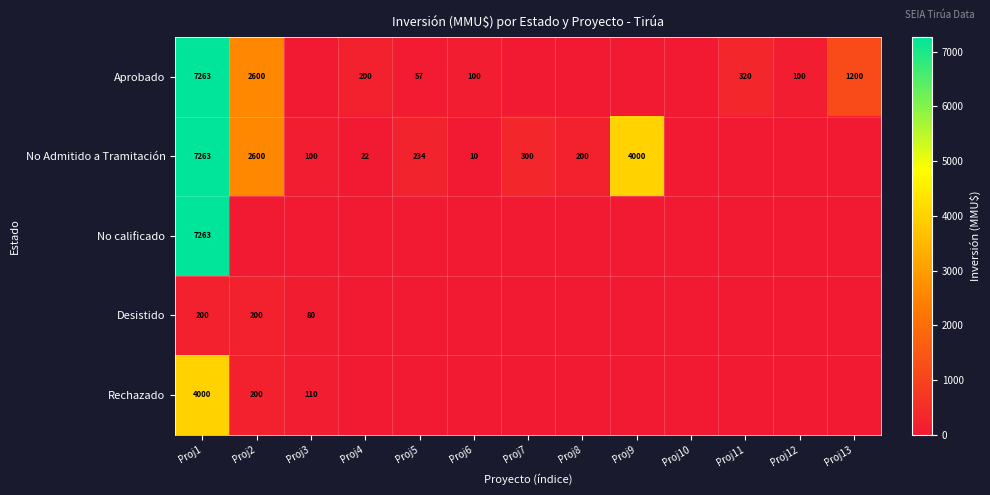

The No Admitido a Tramitación series shows 4177 at Proj1. True or false?

False